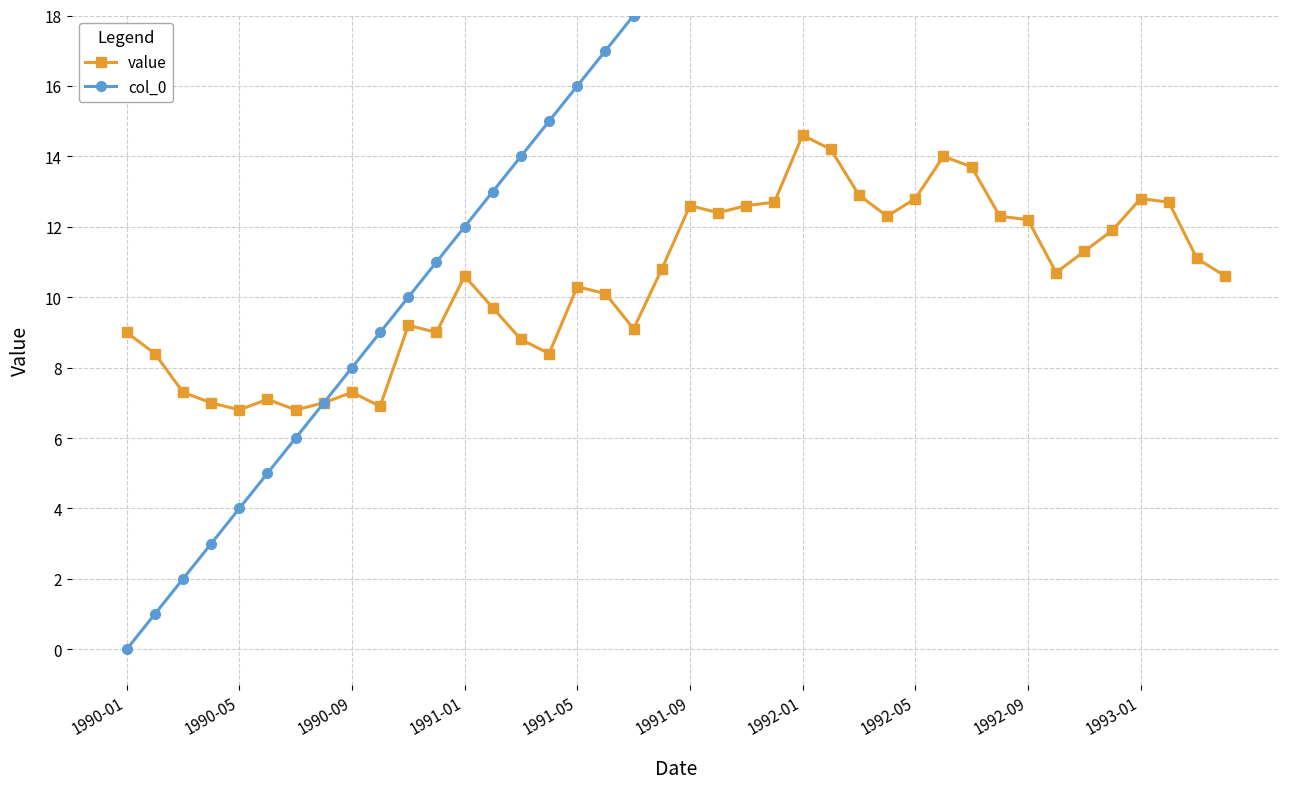

List the series in order of their overall mean, lowest first.

value, col_0